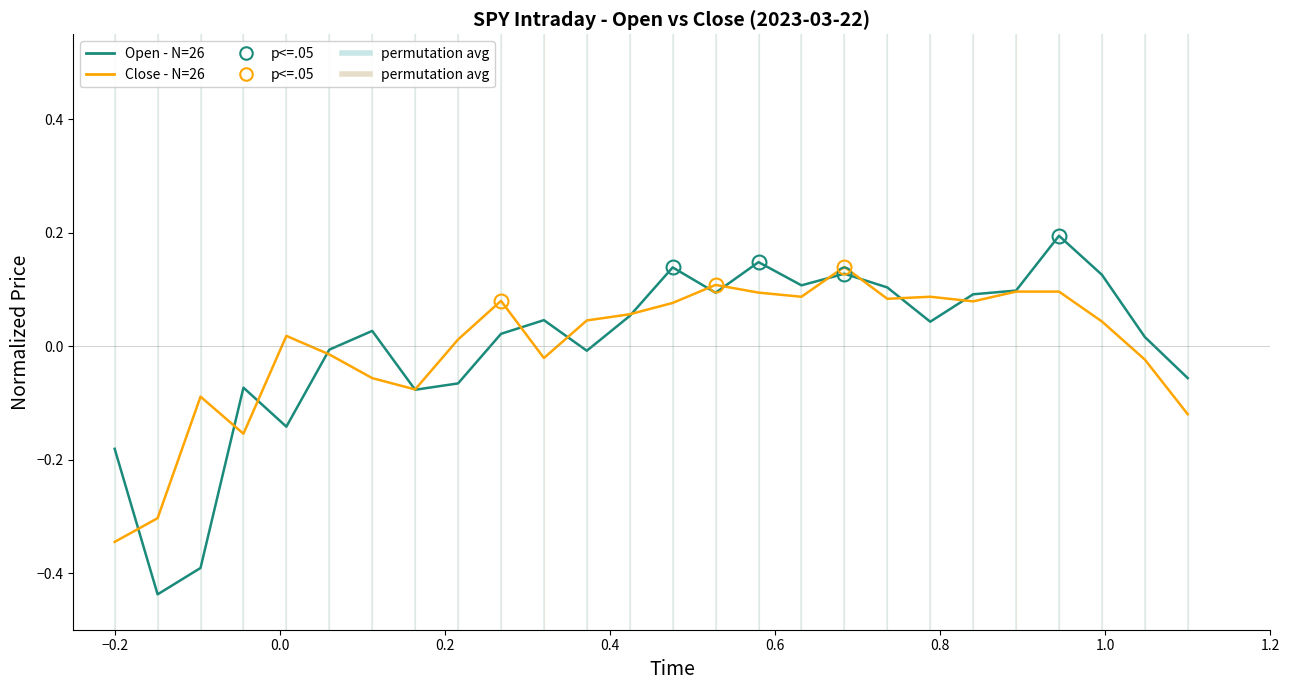

Which series has the widest spread of values?

Open - N=26